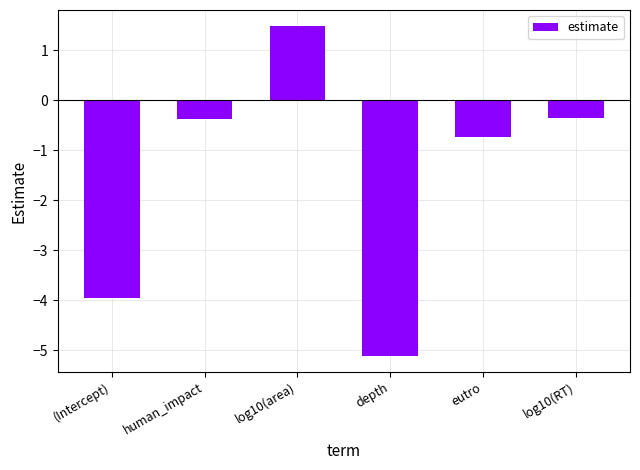

Reading left to right, extract all data points from this chart.

(Intercept)=-4.0	human_impact=-0.4	log10(area)=1.5	depth=-5.1	eutro=-0.7	log10(RT)=-0.4